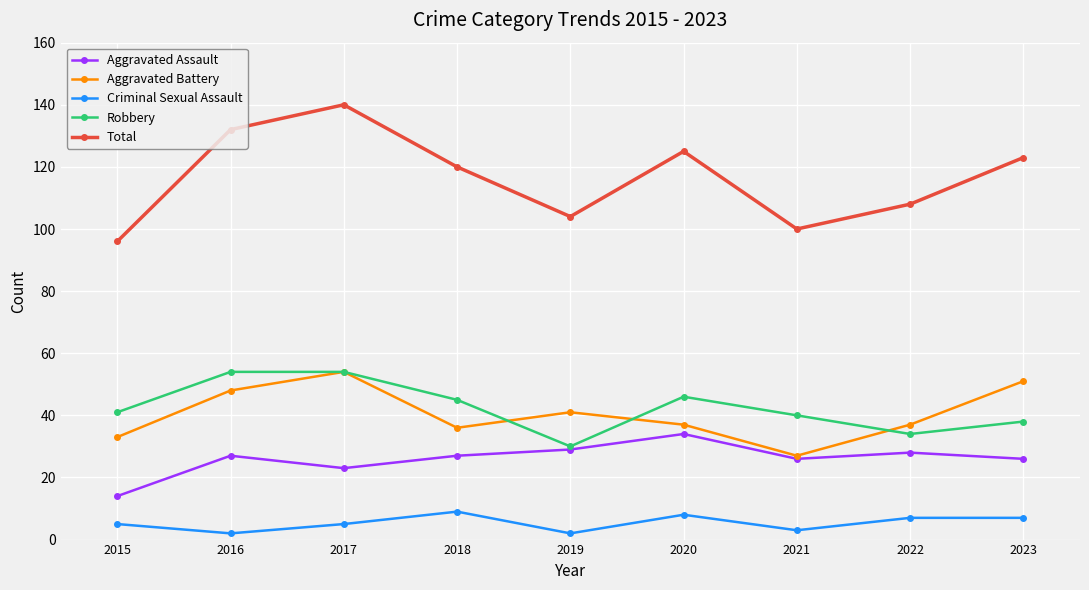

Reading right to left, what are all the values shown in this chart?

Aggravated Assault: 26	28	26	34	29	27	23	27	14
Aggravated Battery: 51	37	27	37	41	36	54	48	33
Criminal Sexual Assault: 7	7	3	8	2	9	5	2	5
Robbery: 38	34	40	46	30	45	54	54	41
Total: 123	108	100	125	104	120	140	132	96